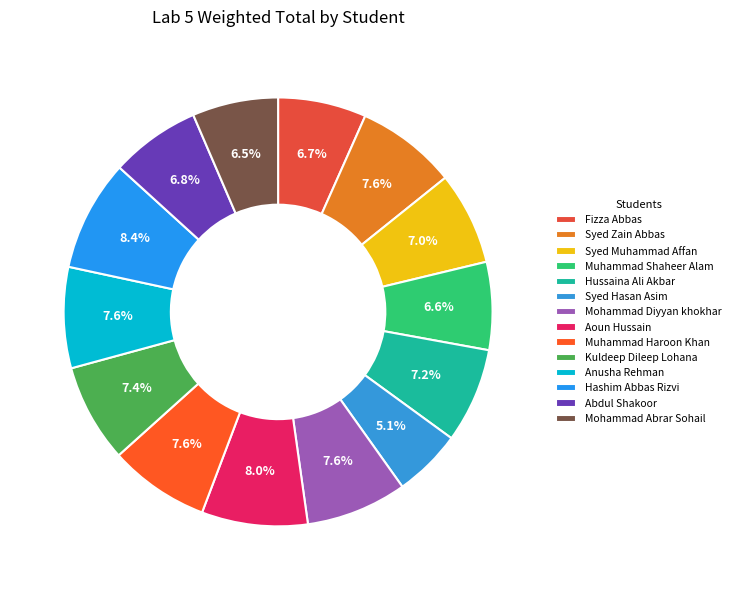

To the nearest percent, what percentage of the pie is Syed Zain Abbas?

8%